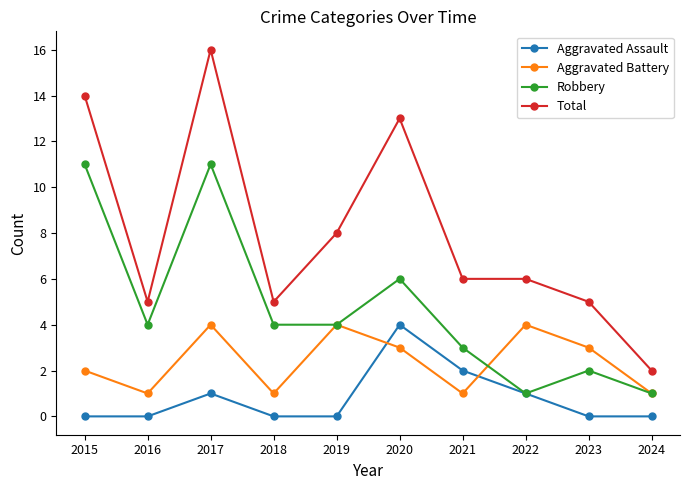

The value of Aggravated Battery at 2019 is 4. True or false?

True